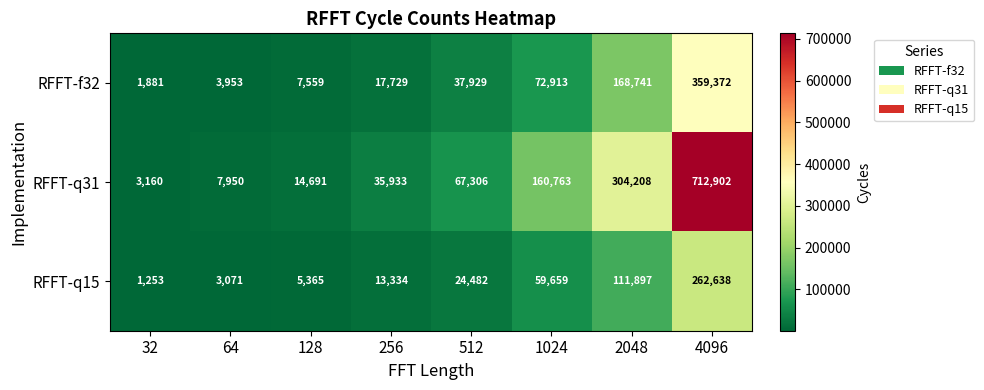

Reading right to left, transcribe all the data shown in this chart.

RFFT-f32: 4096=359372	2048=168741	1024=72913	512=37929	256=17729	128=7559	64=3953	32=1881
RFFT-q31: 4096=712902	2048=304208	1024=160763	512=67306	256=35933	128=14691	64=7950	32=3160
RFFT-q15: 4096=262638	2048=111897	1024=59659	512=24482	256=13334	128=5365	64=3071	32=1253